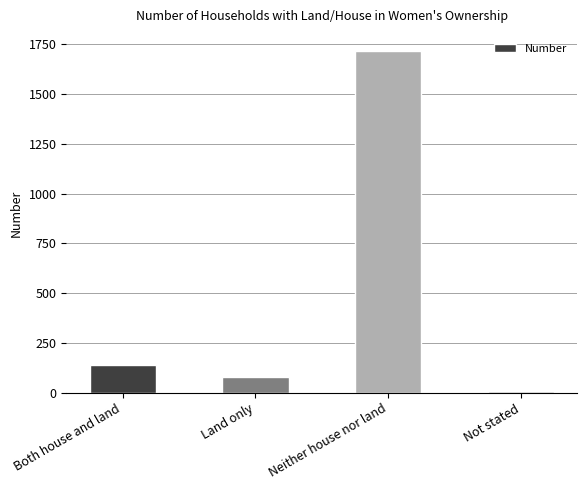

List the labels in order of value, smallest first.

Not stated, Land only, Both house and land, Neither house nor land